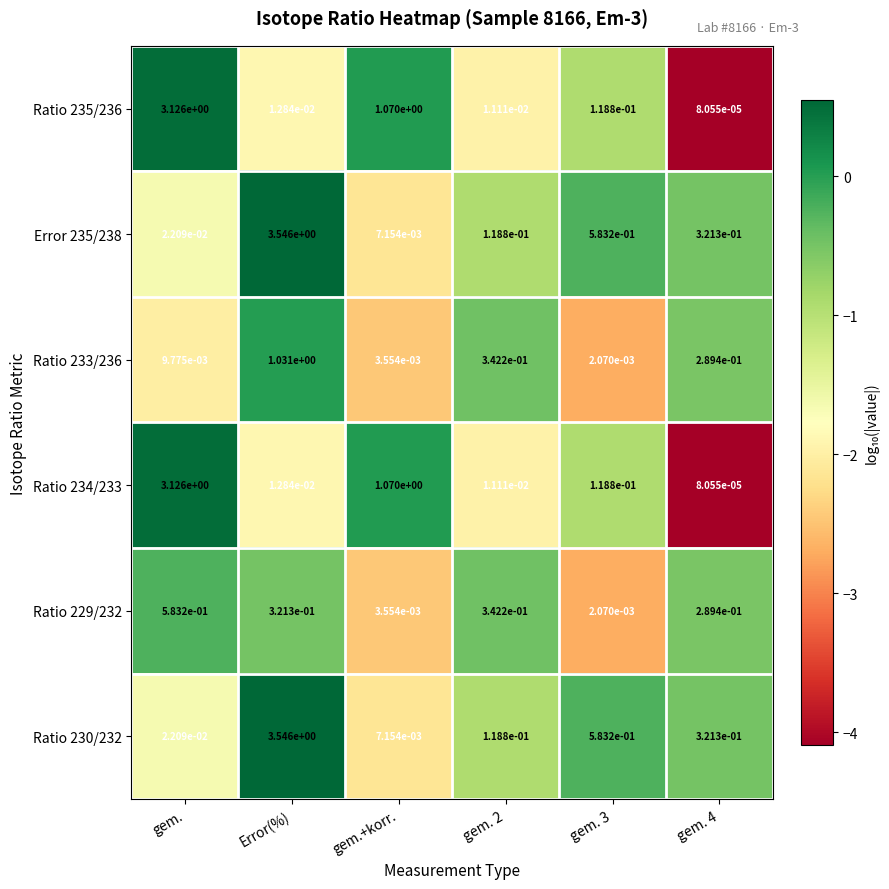

How many categories are shown in the chart?

6